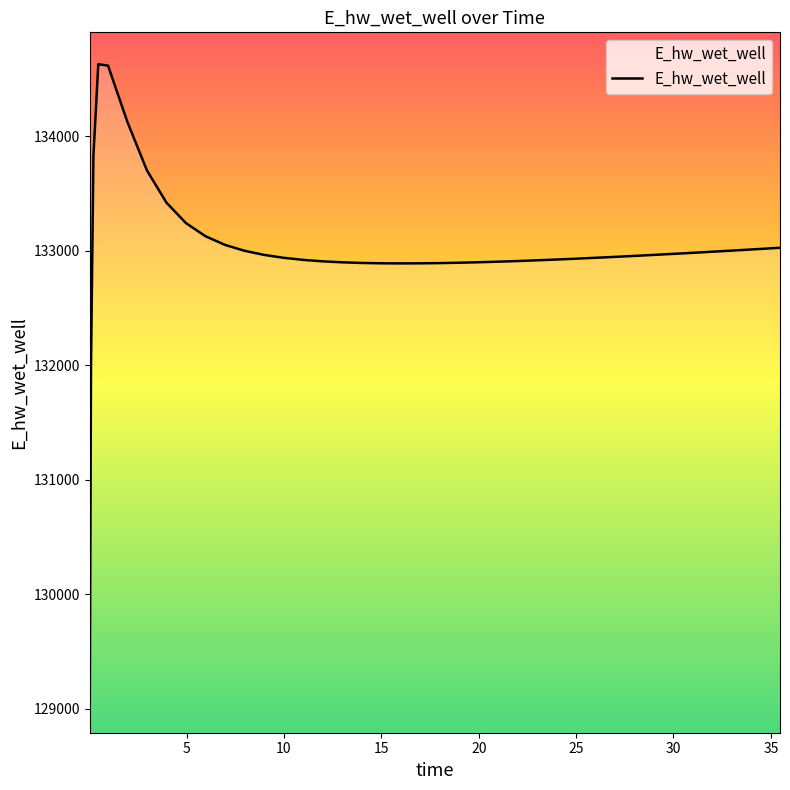

How many points are higher than both their immediate neighbors (excluding endpoints)?

1